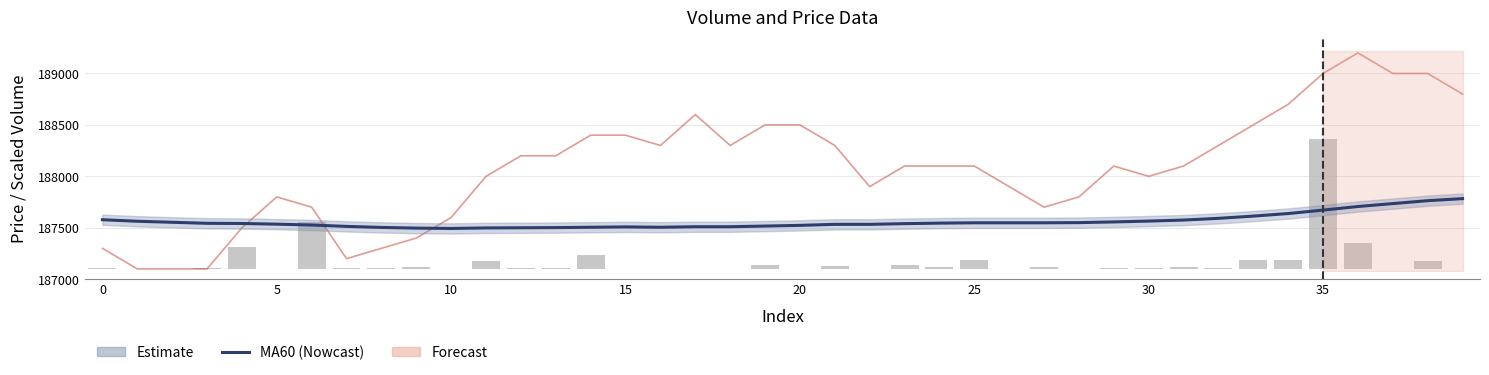

The close series shows 302715.6 at 15. True or false?

False